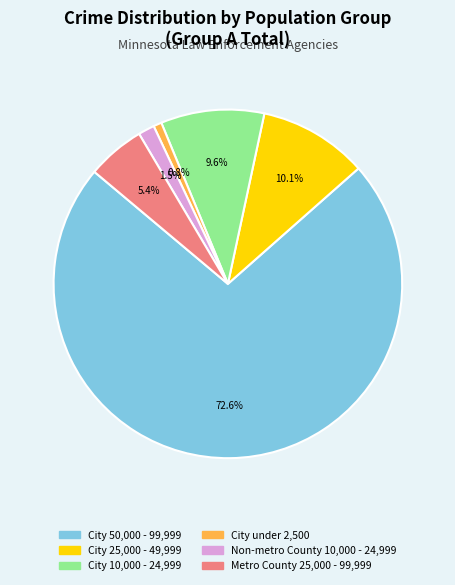

Is it true that City 50,000 - 99,999 is 81% of the pie?

False